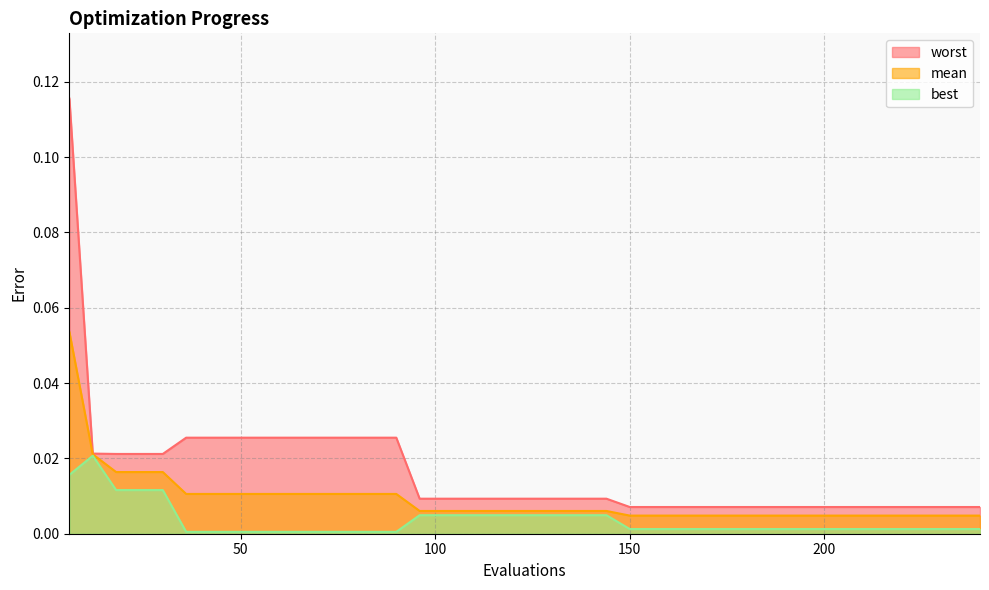

How many lines are shown in the chart?

3